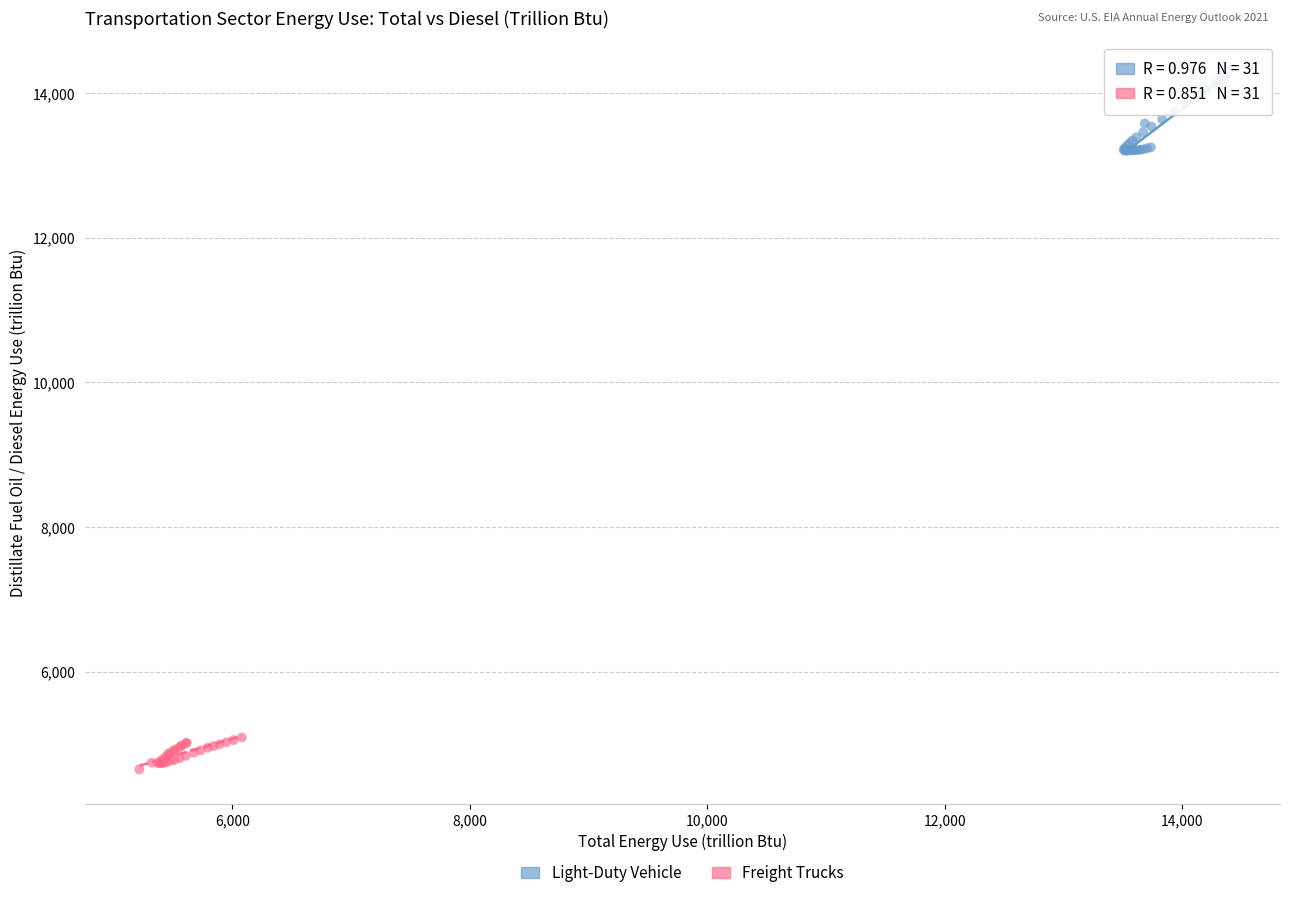

Which series has the largest Y range (max minus min)?

Light-Duty Vehicle